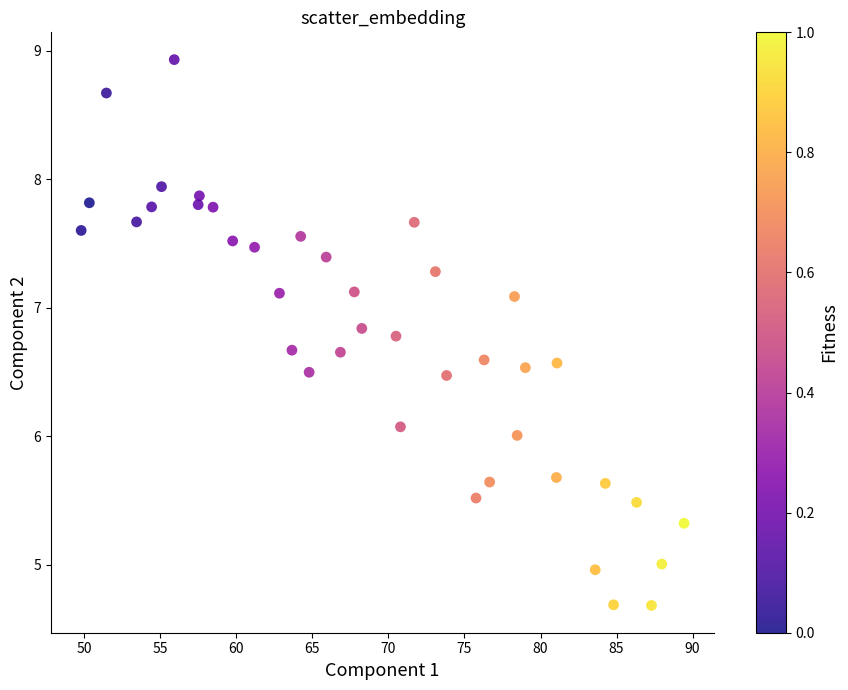

What is the range of Y values (max minus min)?

4.2